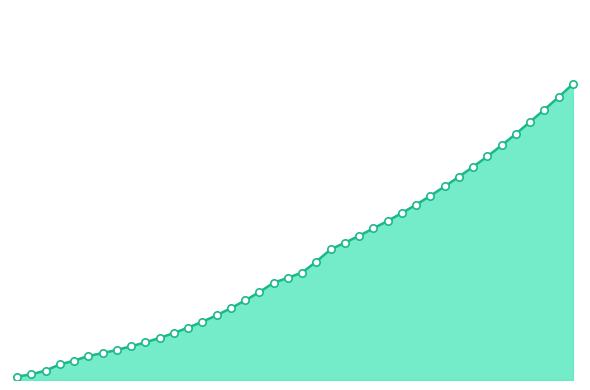

Does the chart have visible grid lines?

No